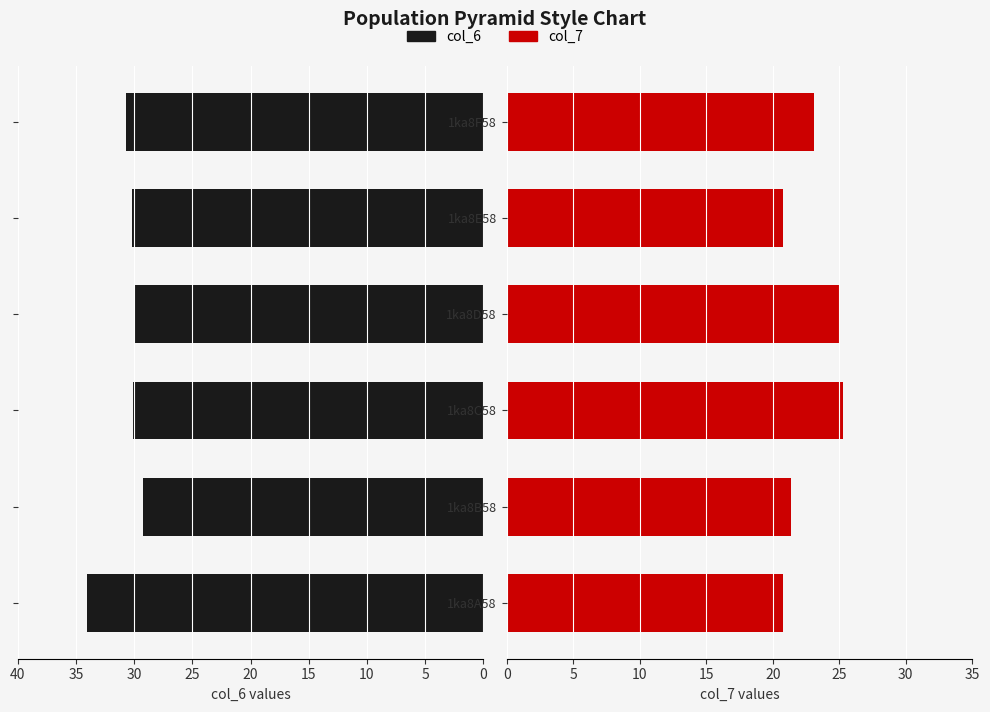

At which label does col_6 reach its minimum?

1ka8B58